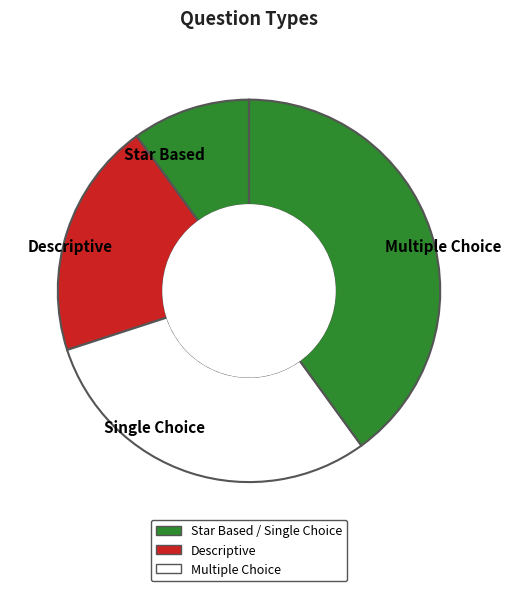

How many slices are in this pie chart?

4